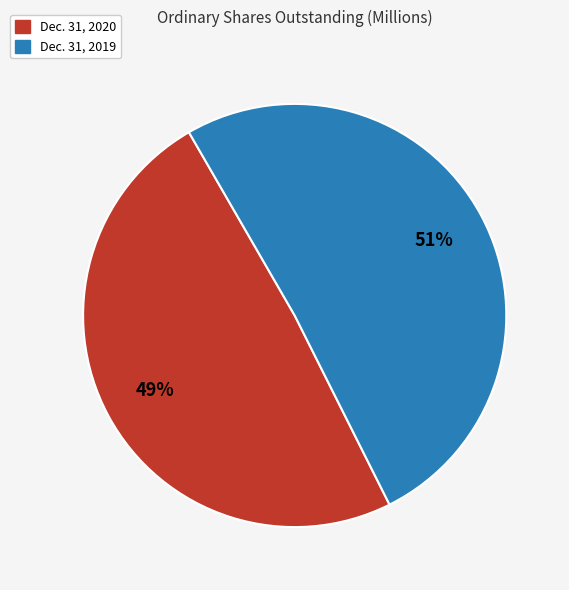

What percentage is the Dec. 31, 2020 slice, to the nearest percent?

49%